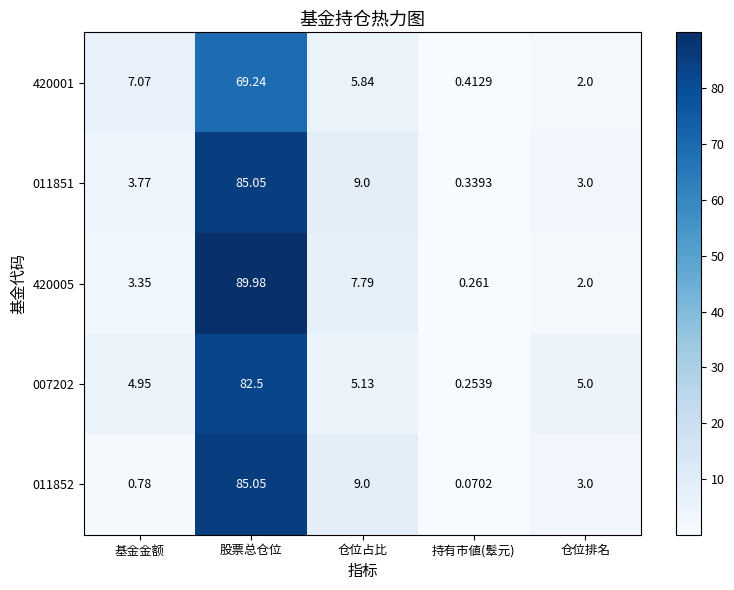

What is the total value across all series at 仓位占比?

36.8